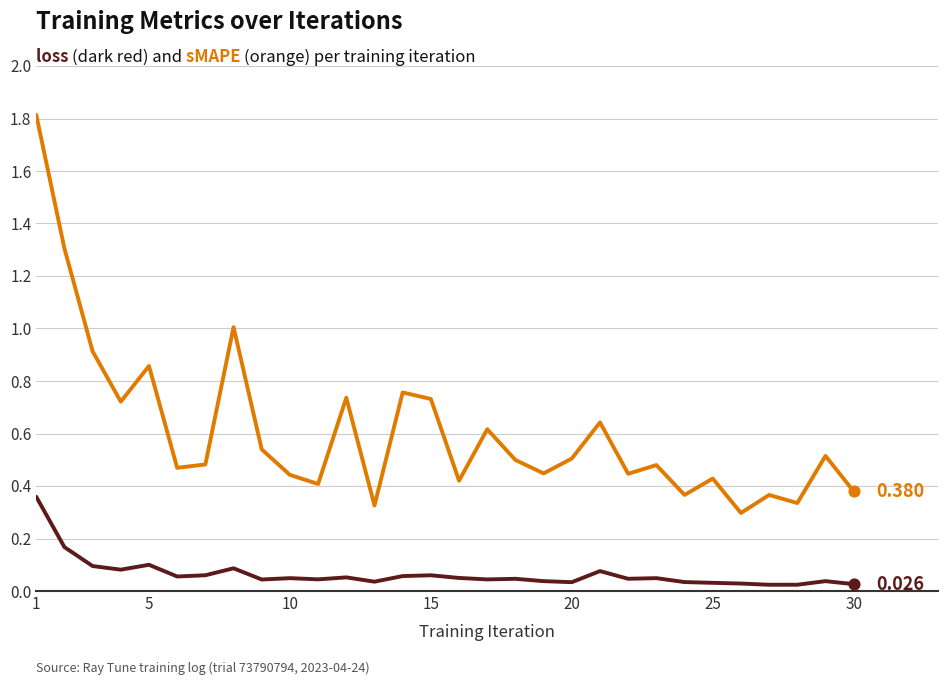

Is this an area chart (filled region under the line)?

No